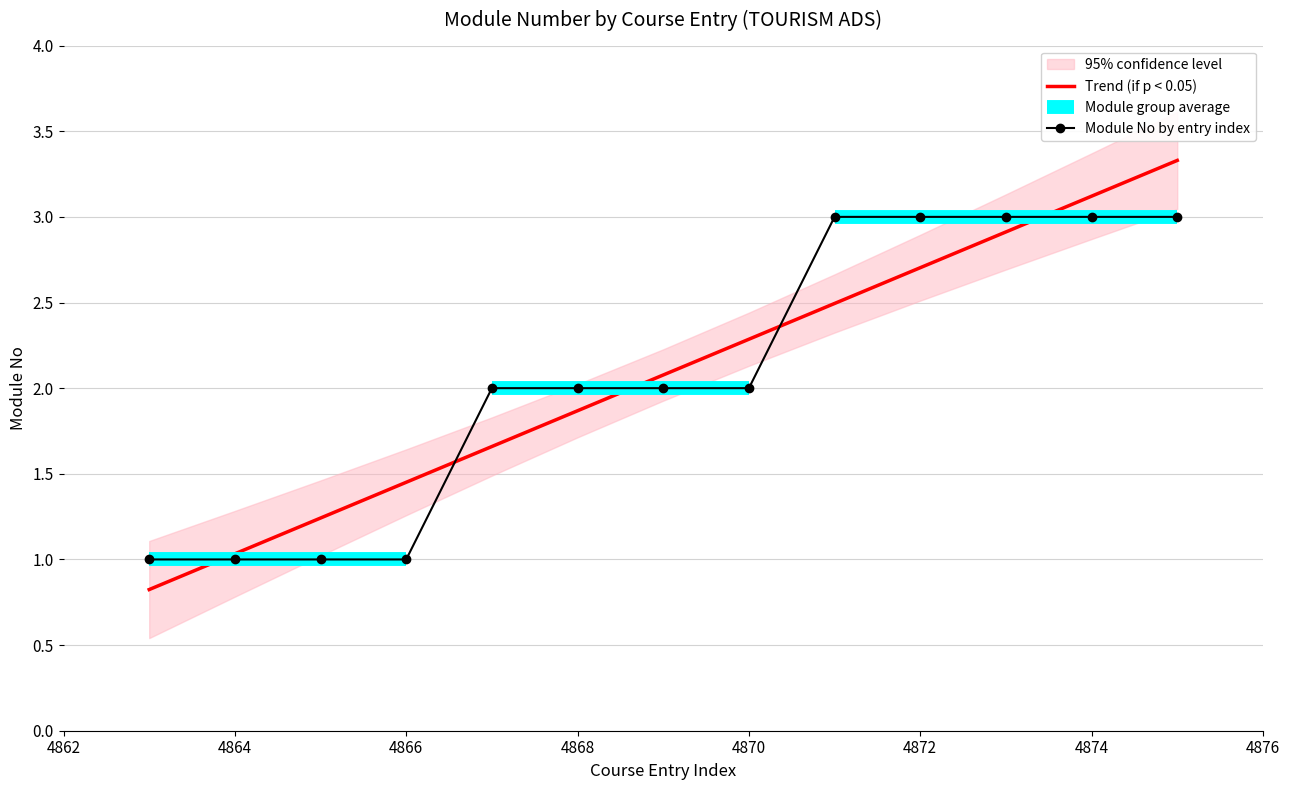

Which category has the highest value across all series?

4871